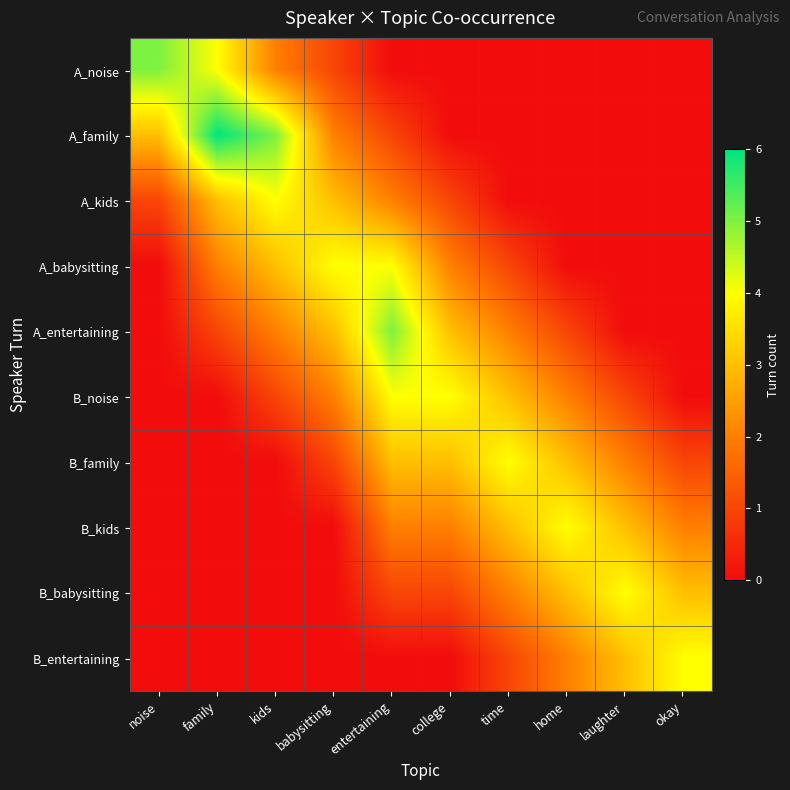

What is the maximum value shown in the chart?

6